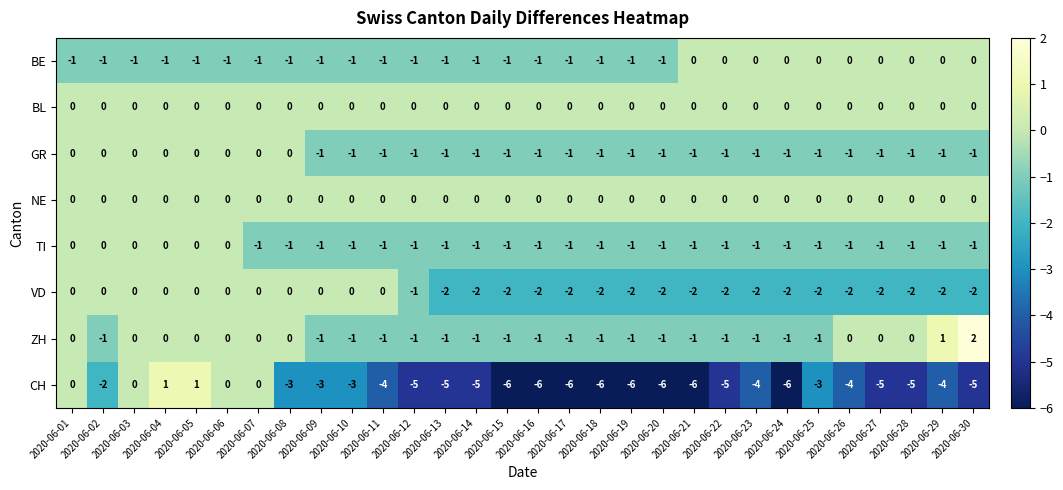

The GR series shows -1 at 2020-06-09. True or false?

True